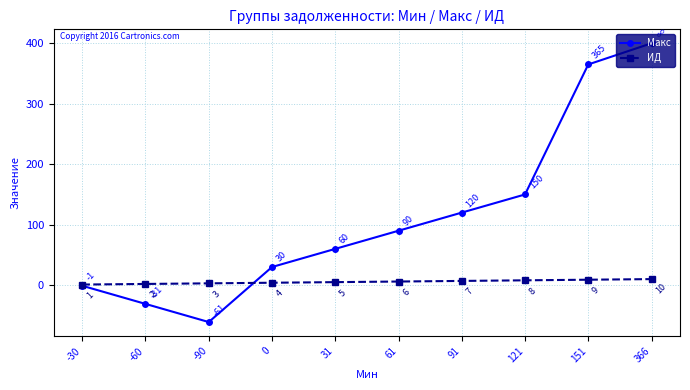

After their last crossing, which series has the higher values: ИД or Макс?

Макс